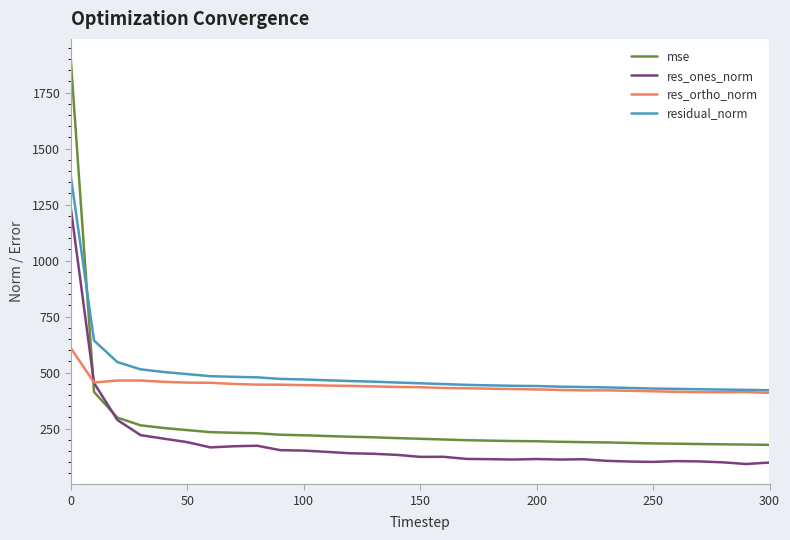

What is the minimum value shown in the chart?

92.1